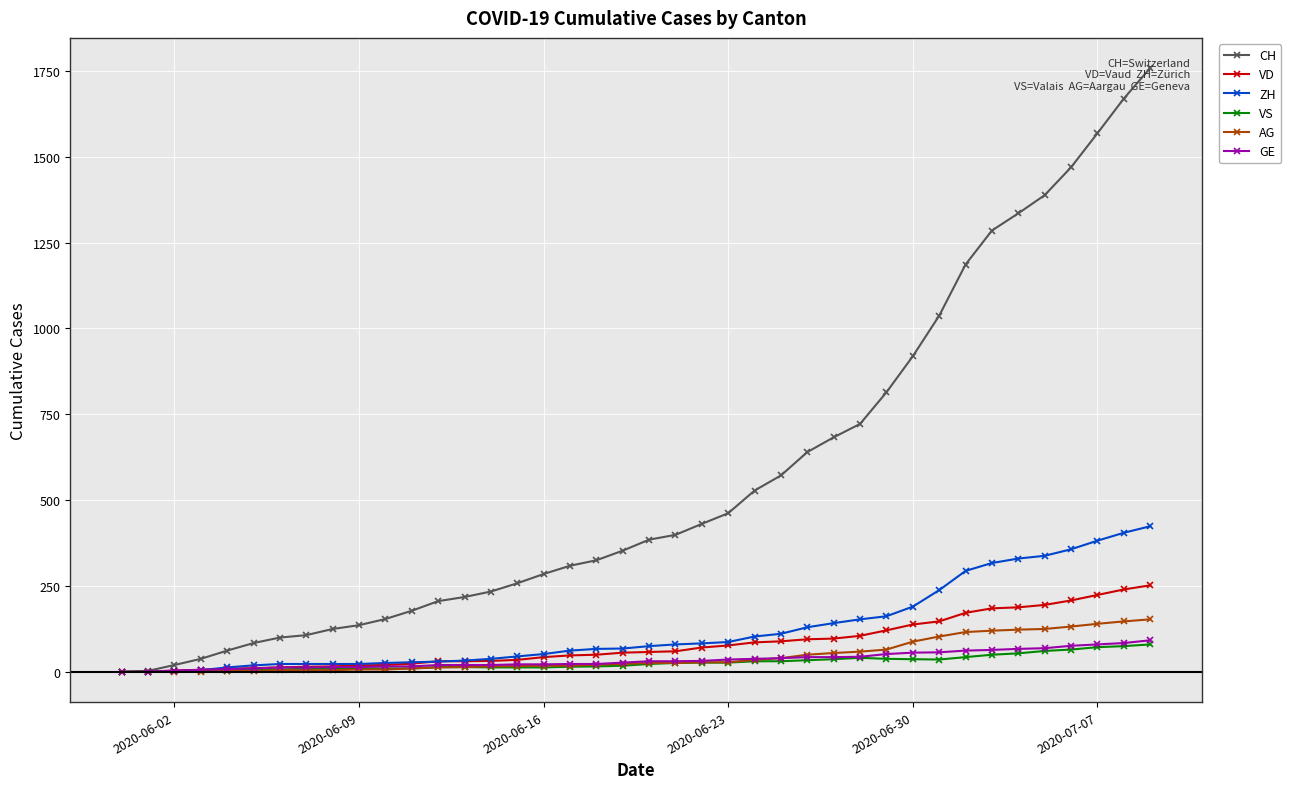

Which series has the largest total across all categories?

CH